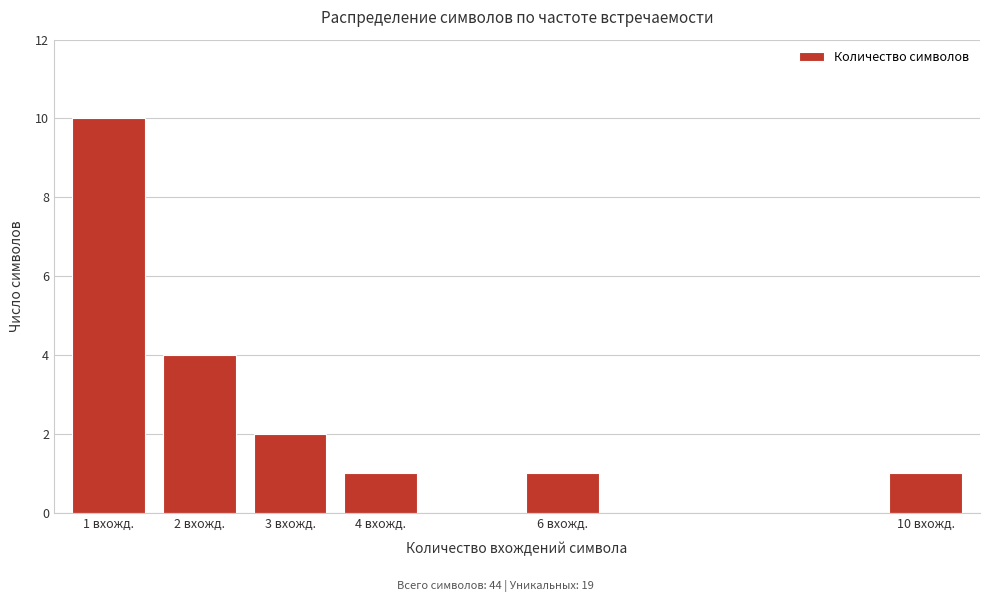

Reading left to right, what are all the values shown in this chart?

1 вхожд.=10	2 вхожд.=4	3 вхожд.=2	4 вхожд.=1	6 вхожд.=1	10 вхожд.=1